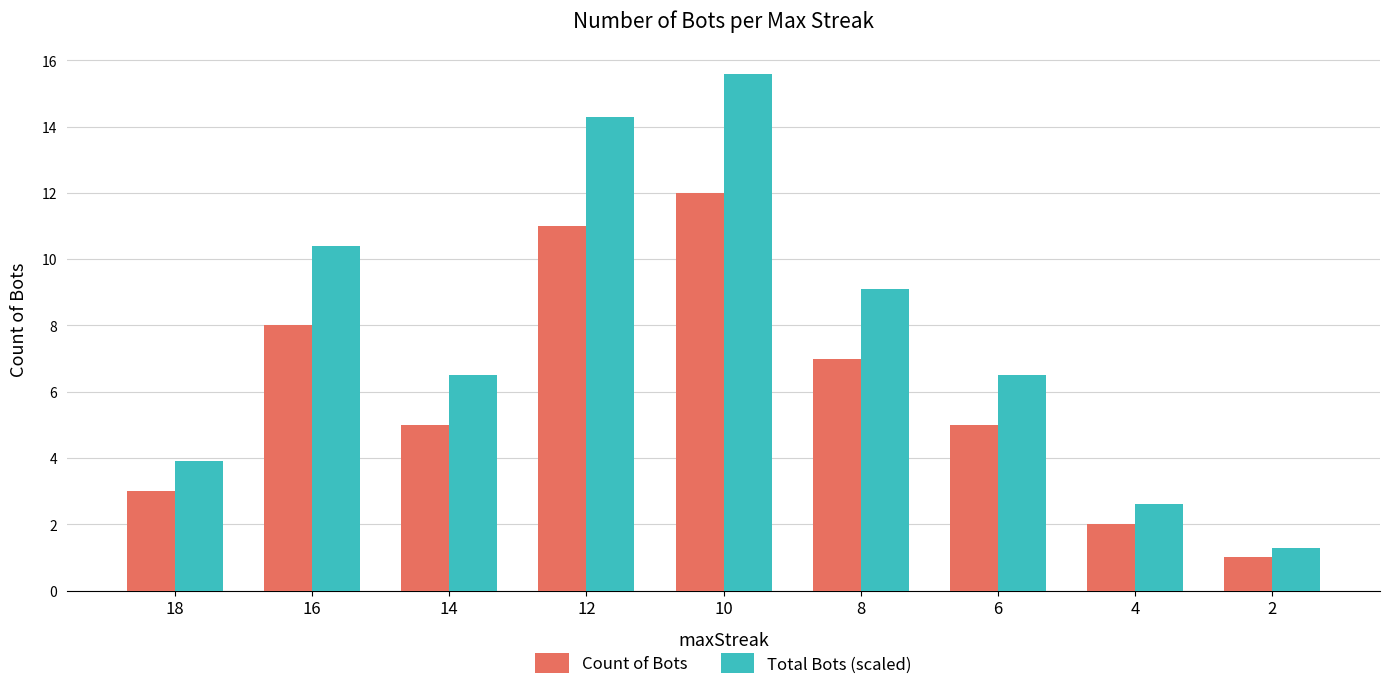

The value of Count of Bots at 8 is 3.4. True or false?

False